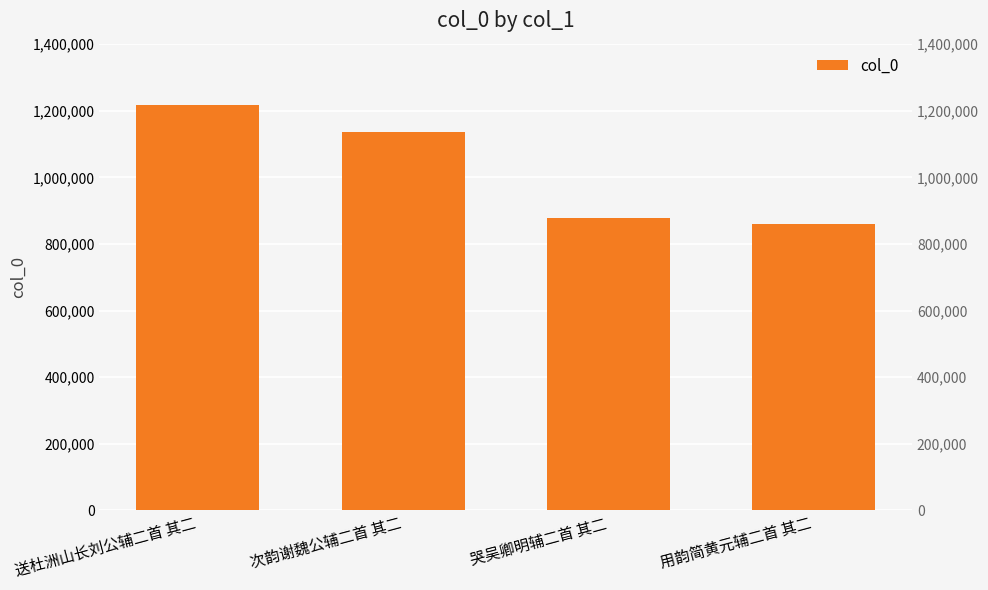

What position from the right is 用韵简黄元辅二首 其二?

1